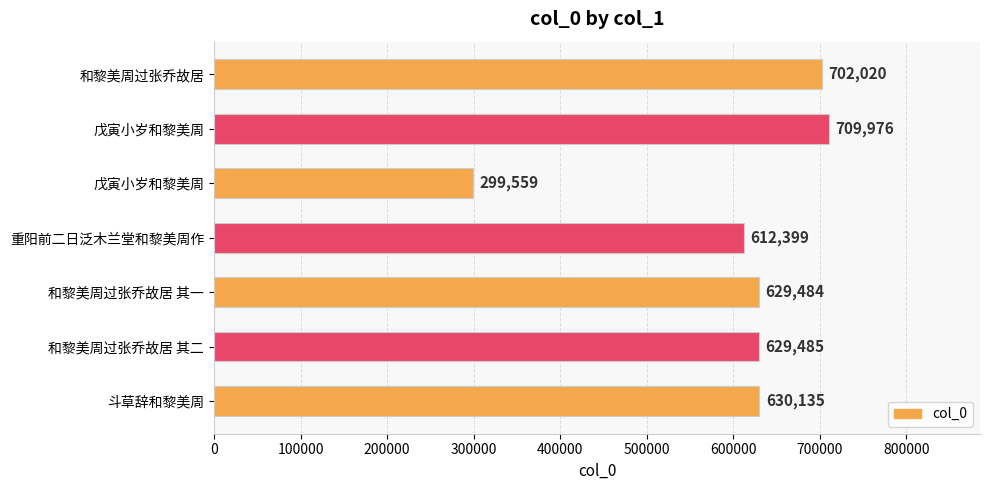

Are the bars grouped side by side (vs. stacked)?

No